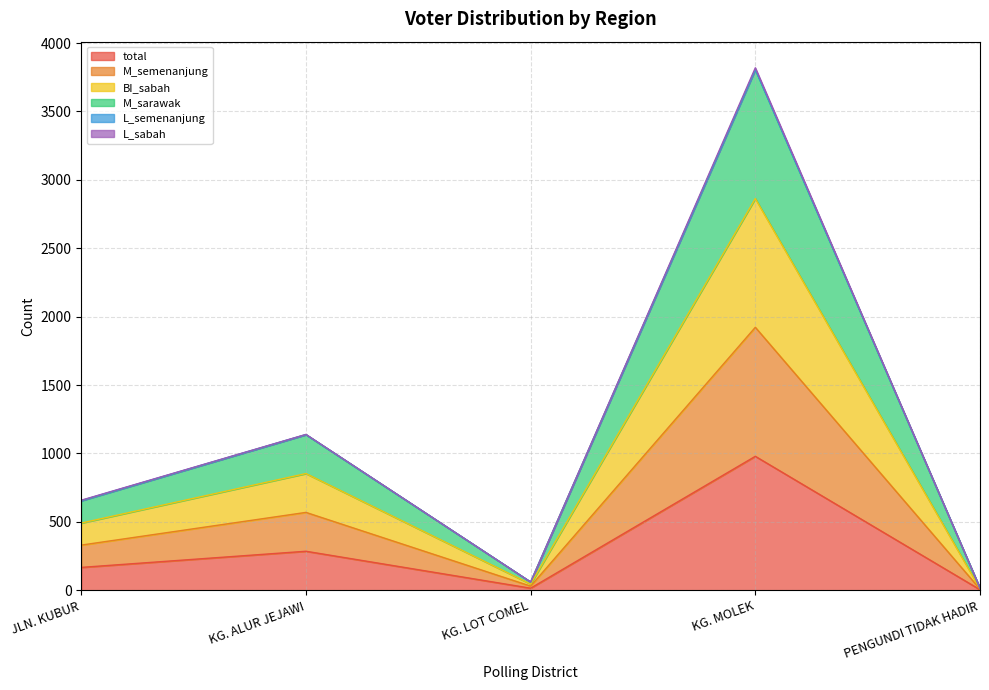

Does the chart have visible grid lines?

Yes